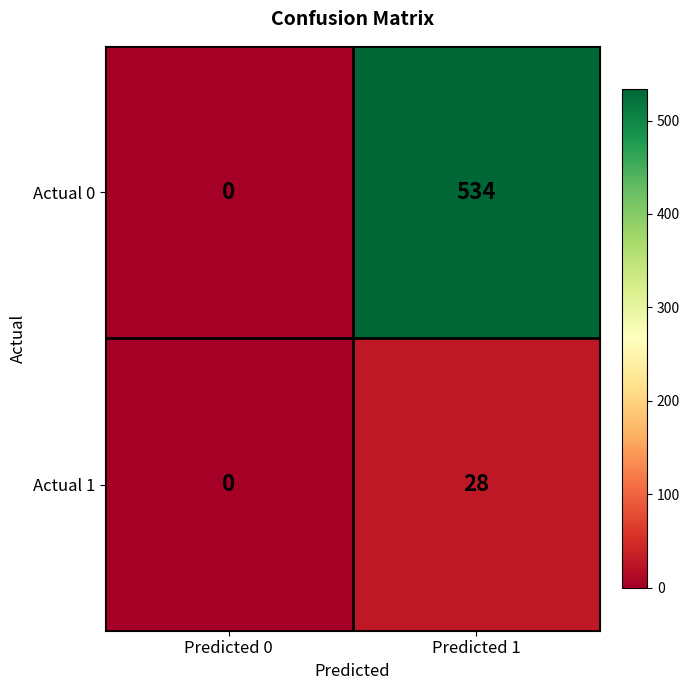

What is the total value across all series at Predicted 1?

562